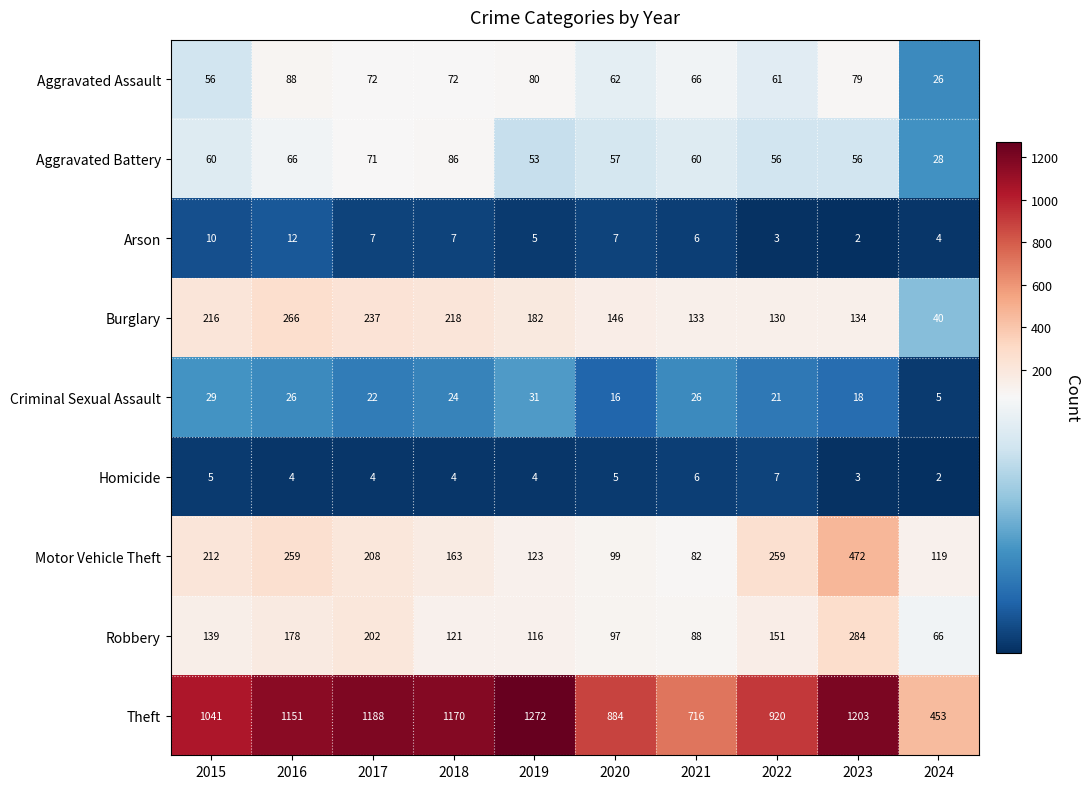

What is the difference between the maximum and minimum values in the Aggravated Battery series?

58